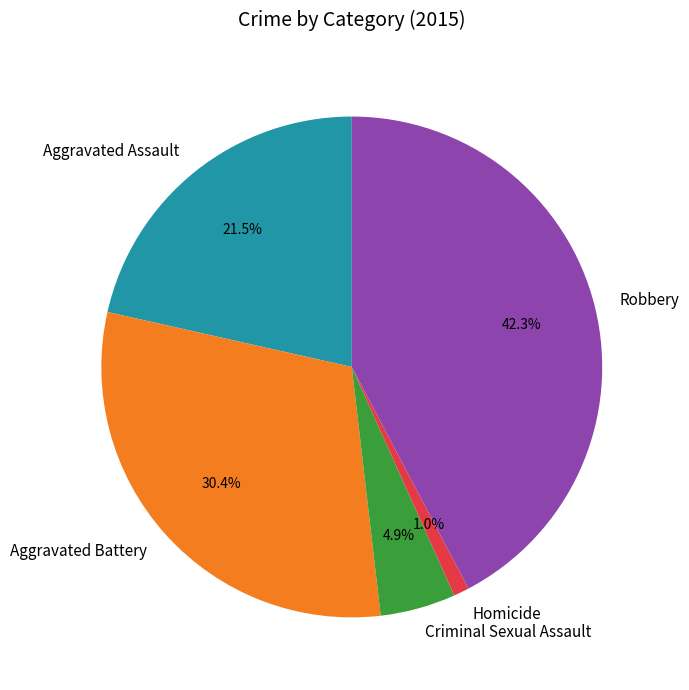

Does any single category account for the majority?

No